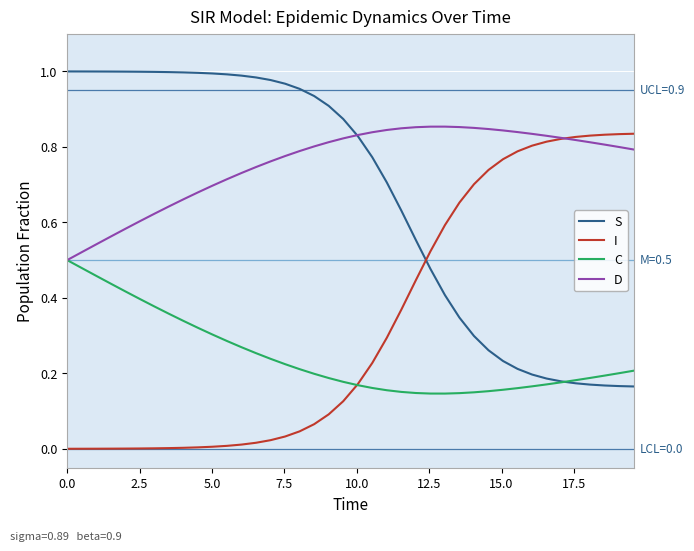

How many lines are shown in the chart?

4